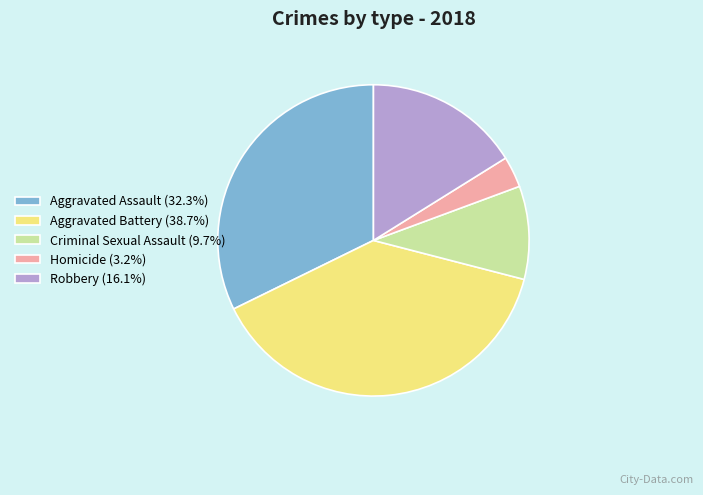

True or false: Robbery accounts for 23% of the total.

False